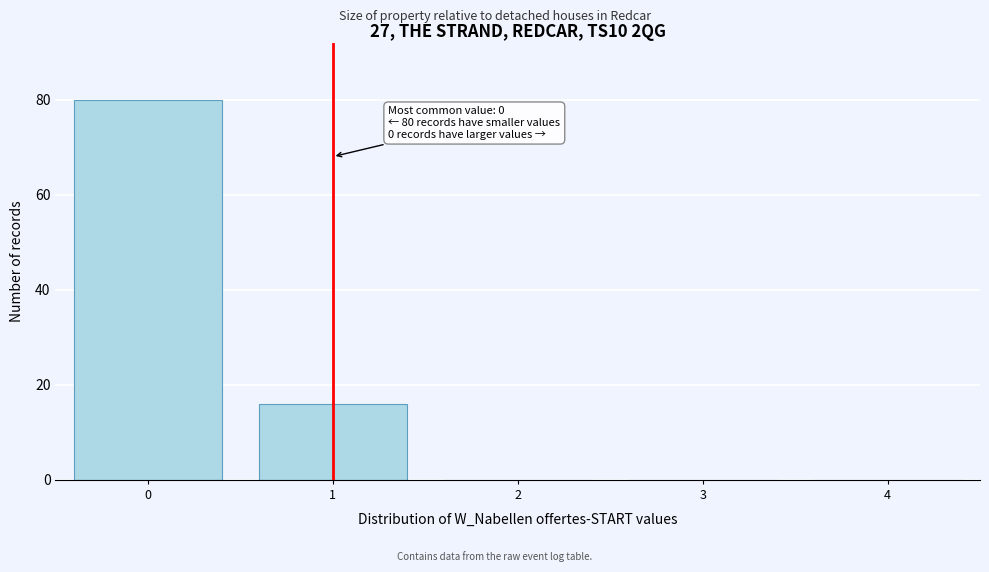

Reading left to right, extract all data points from this chart.

0=80	1=16	2=0	3=0	4=0